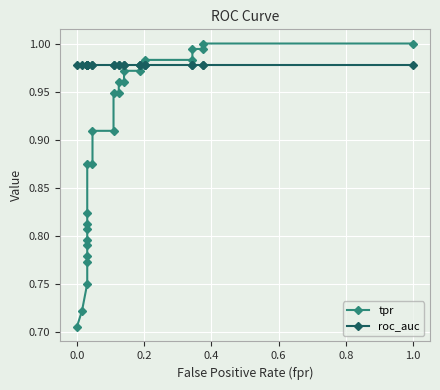

What is the value of the tpr point at the 25th from the left?

1.0